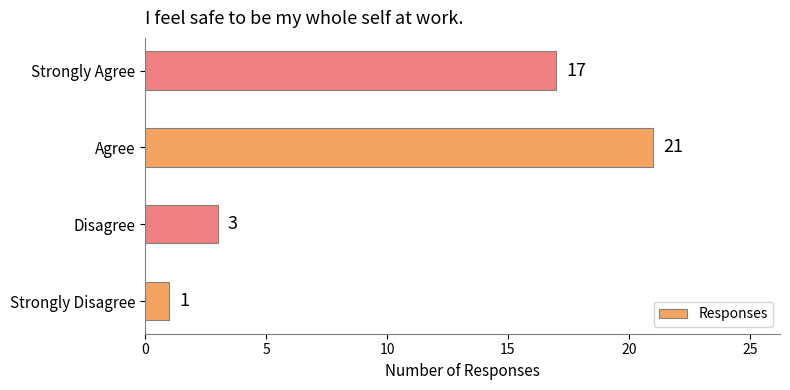

The chart shows a value of 11 at Agree. True or false?

False